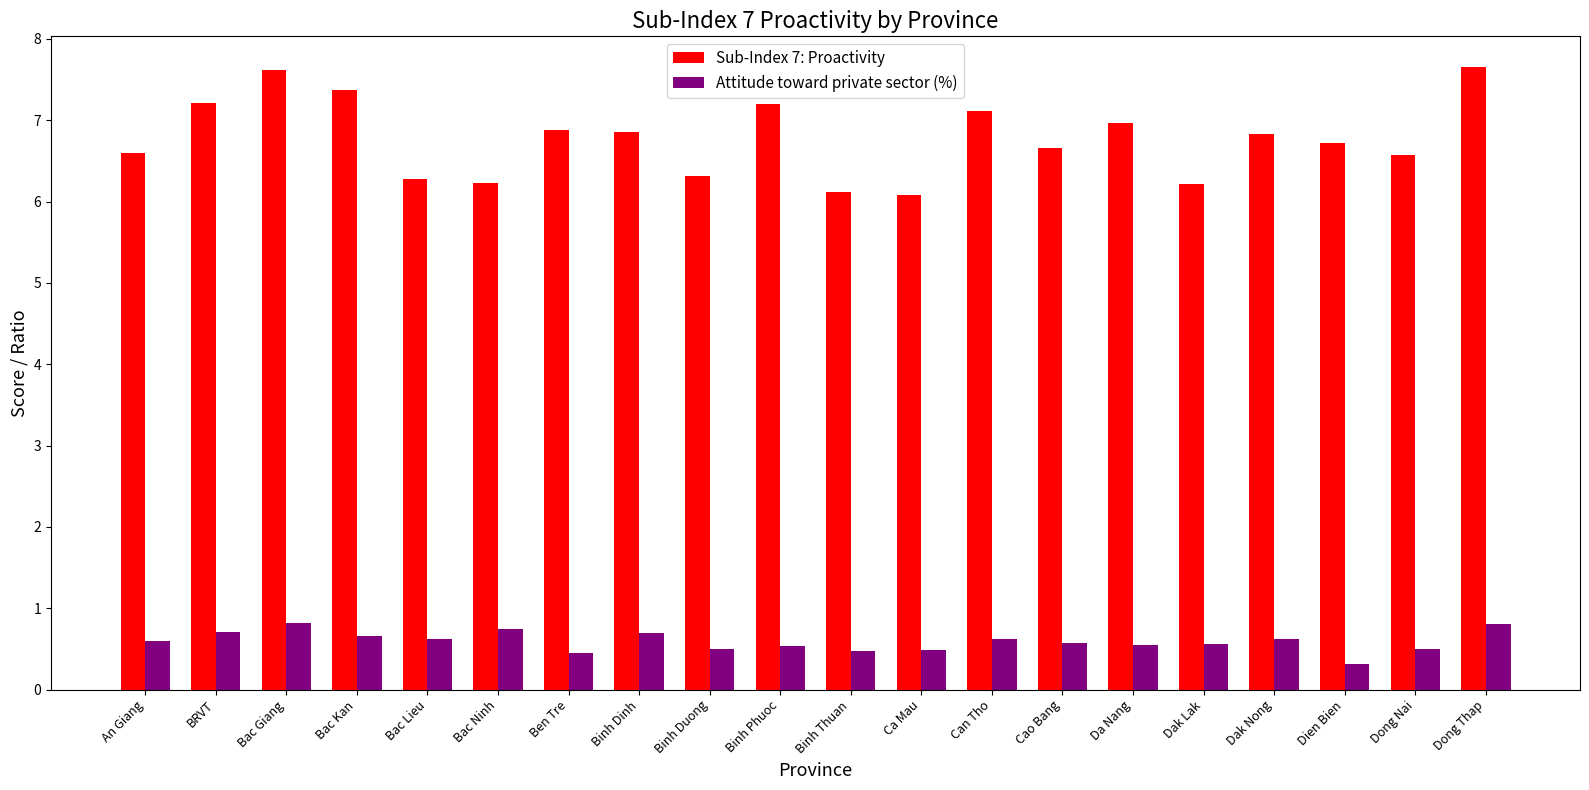

Between Bac Giang and Bac Lieu, which series saw the biggest shift?

Sub-Index 7: Proactivity